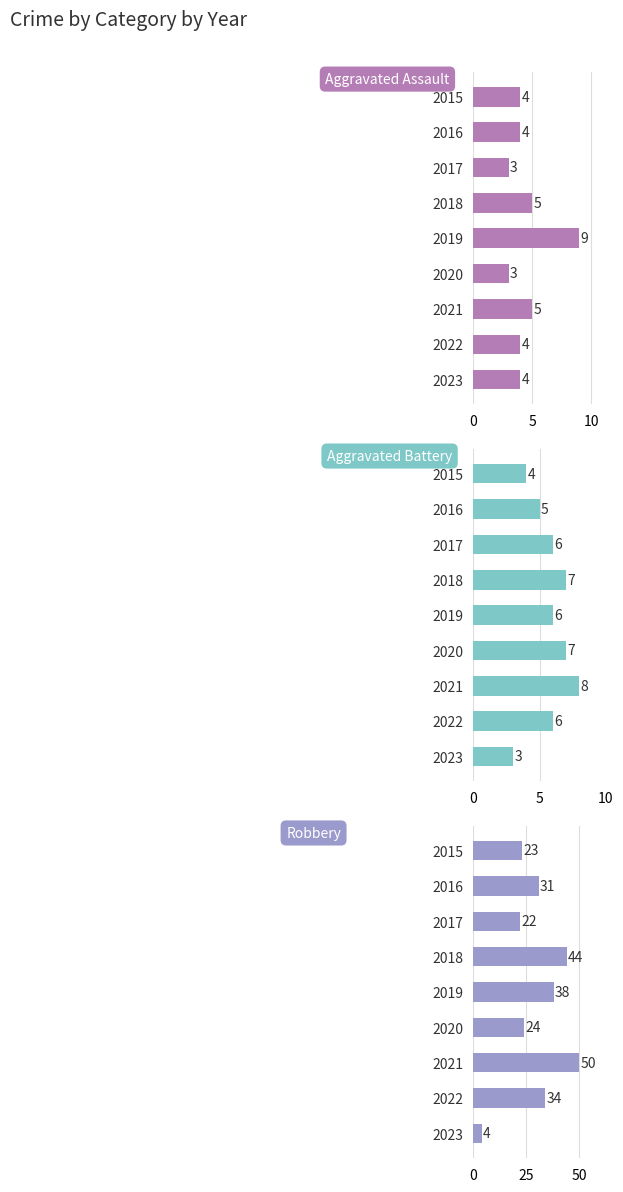

Count the number of categories in the chart.

9